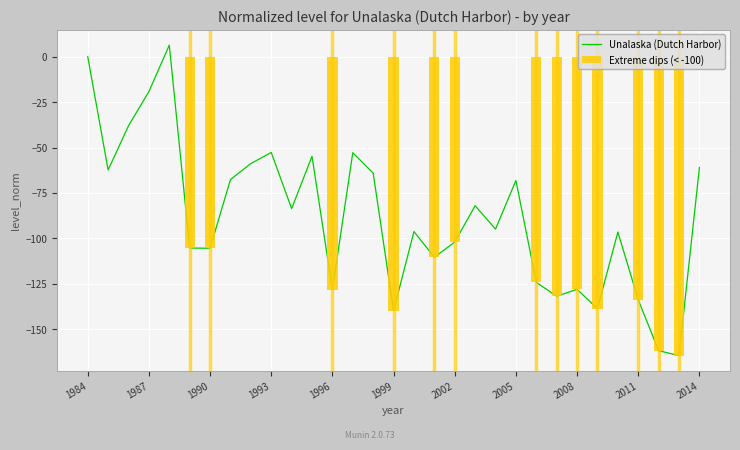

How many values are above zero?

1